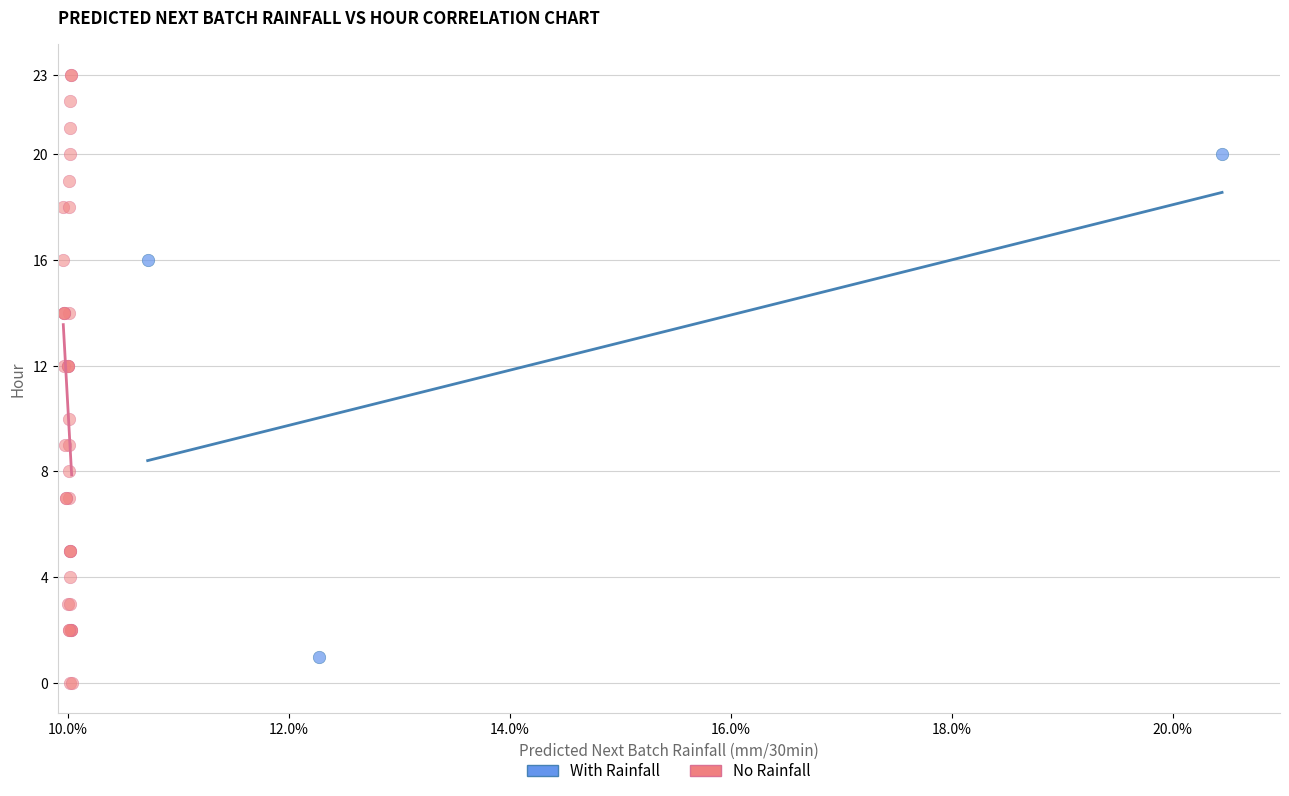

Which series reaches the maximum Y coordinate?

No Rainfall